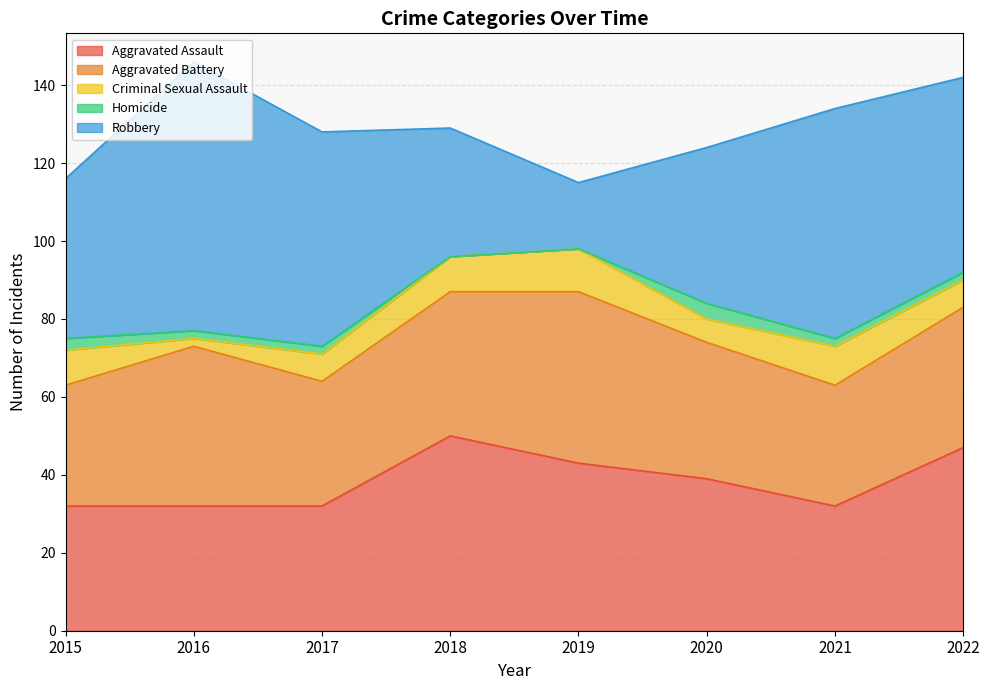

Reading right to left, list all the values displayed in this chart.

Aggravated Assault: 47	32	39	43	50	32	32	32
Aggravated Battery: 36	31	35	44	37	32	41	31
Criminal Sexual Assault: 7	10	6	11	9	7	2	9
Homicide: 2	2	4	0	0	2	2	3
Robbery: 50	59	40	17	33	55	69	41